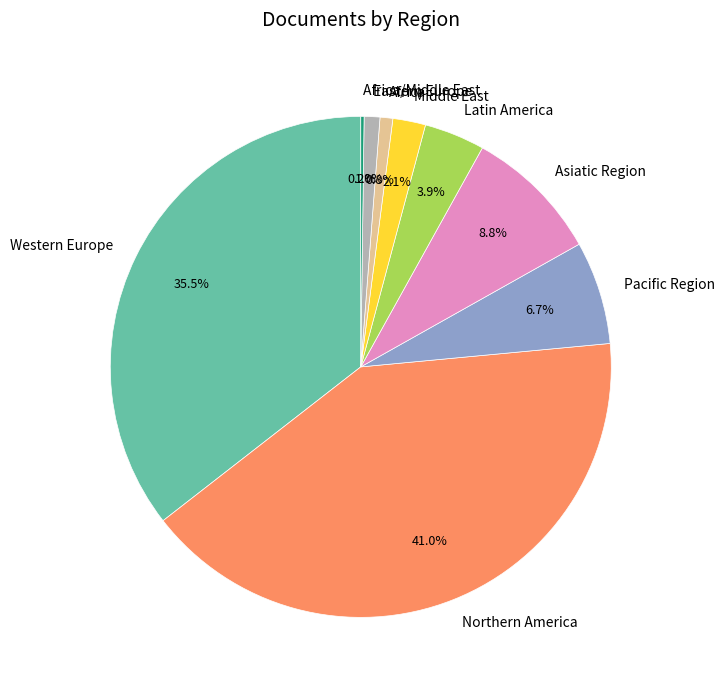

Does Northern America account for over 50% of the chart?

No